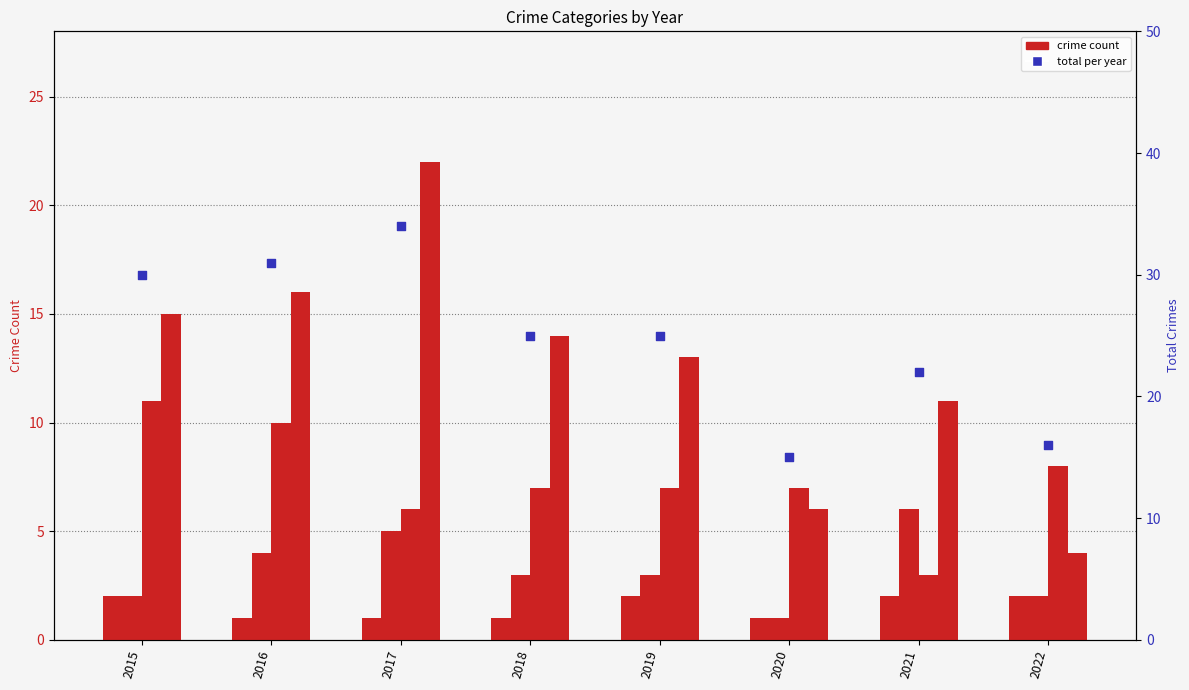

Is the value of Total (right axis) at 2021 greater than the value of Theft at 2021?

Yes